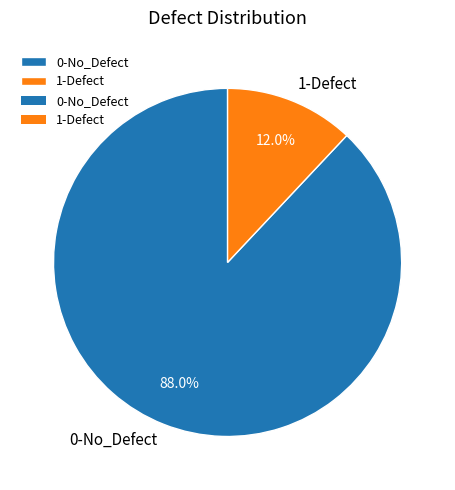

To the nearest percent, what portion does 1-Defect represent?

12%